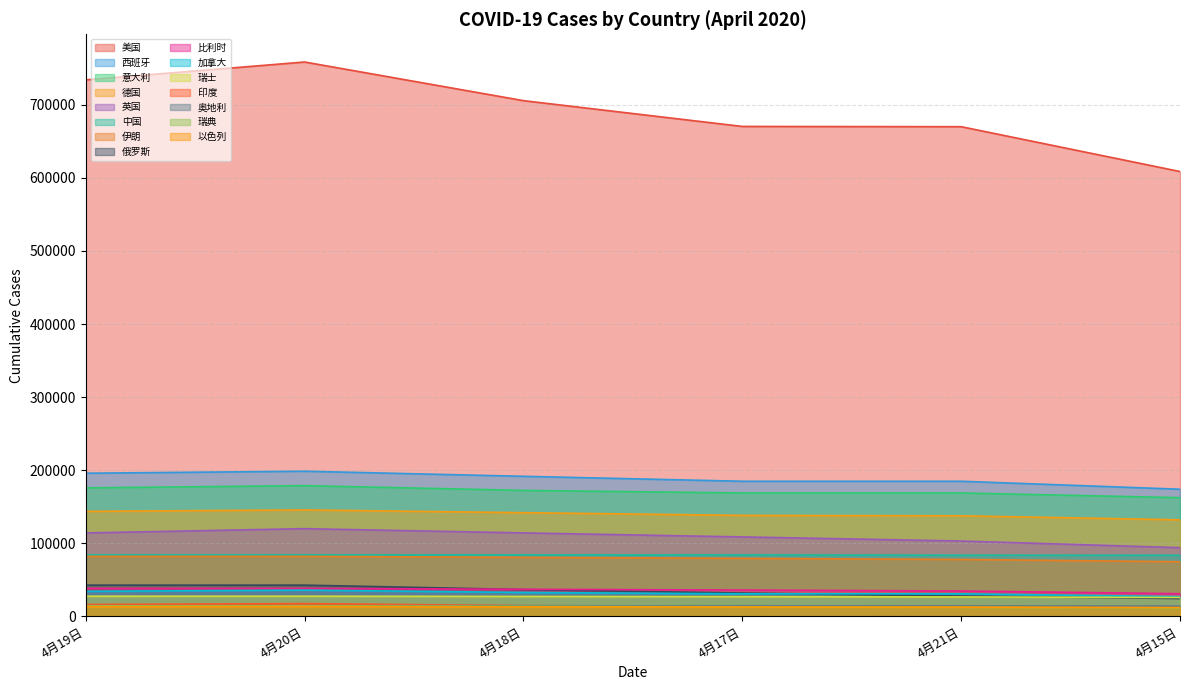

The value of 比利时 at 4月19日 is 38496. True or false?

True